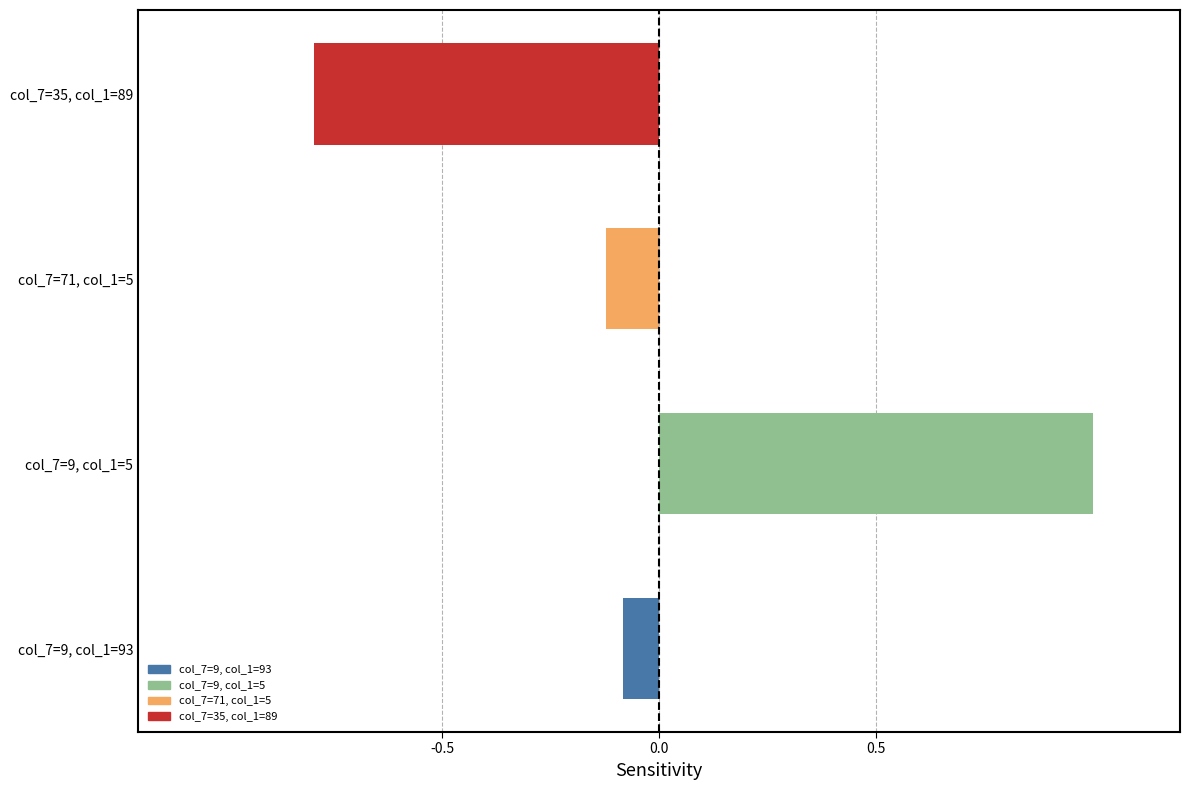

What is the greatest value displayed?

1.0